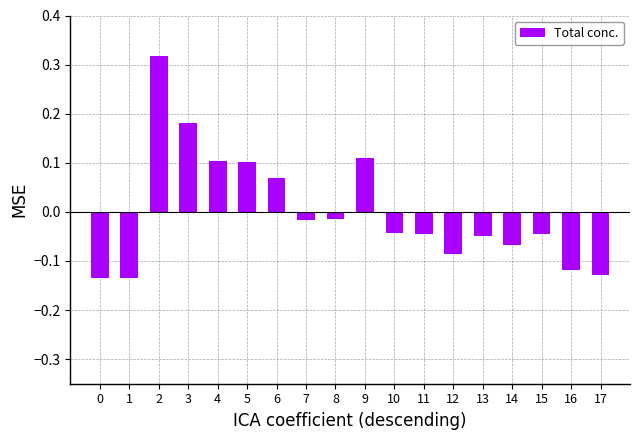

How many values are below 0?

12